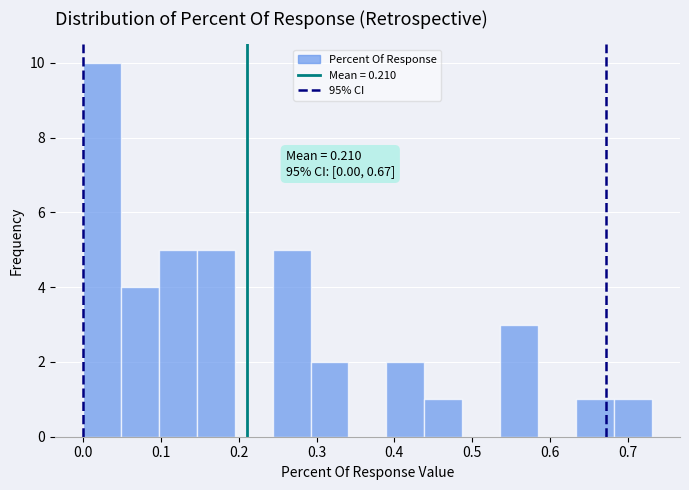

Over which range of the x-axis is the bar tallest?

0.00 to 0.05